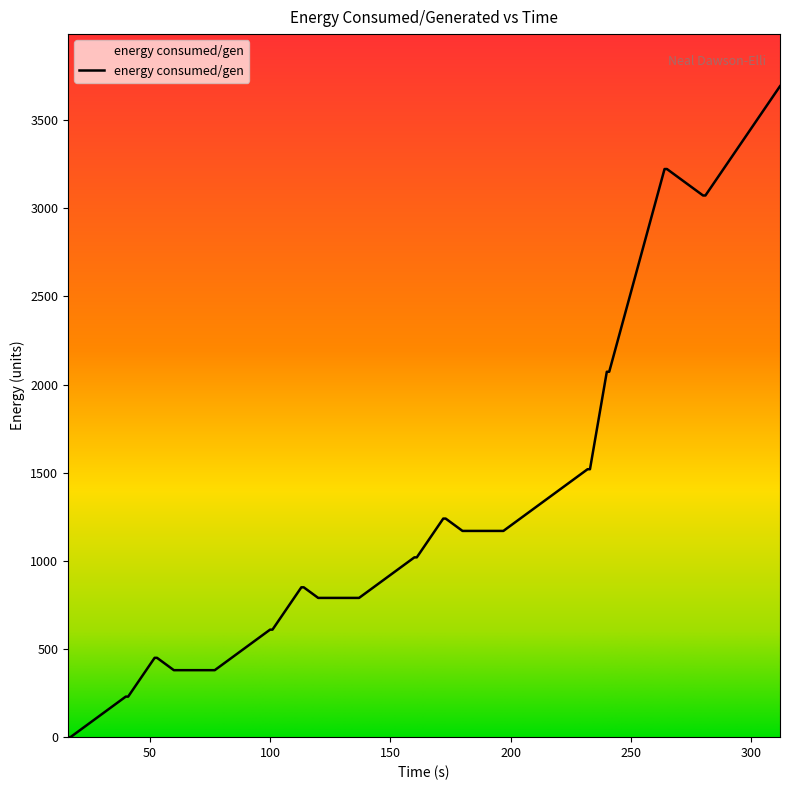

Count the number of data series in this chart.

1